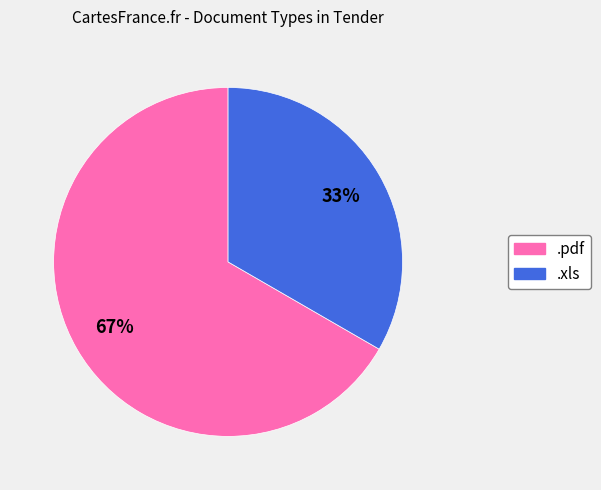

To the nearest percent, what is the average slice percentage?

50%